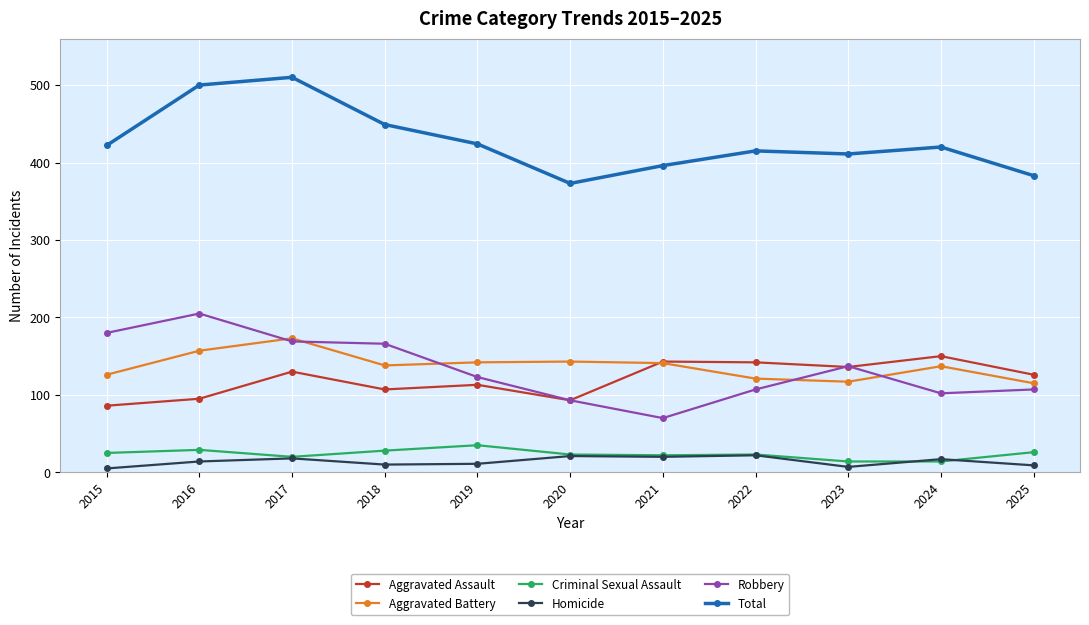

Is the value of Homicide at 2017 greater than the value of Robbery at 2024?

No